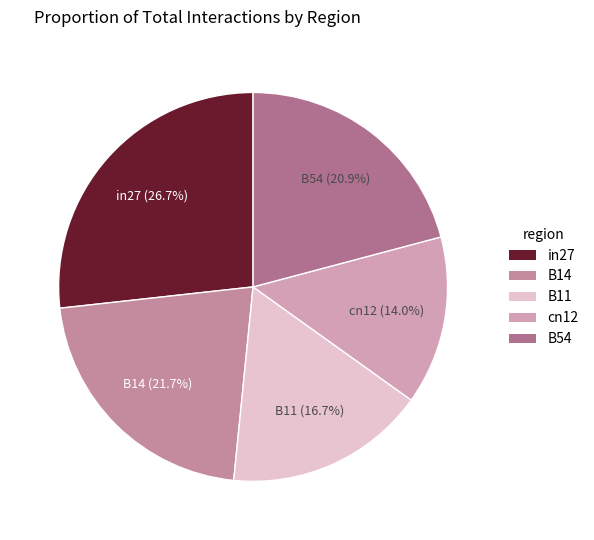

What is the total percentage of B14 and cn12?

35.7%